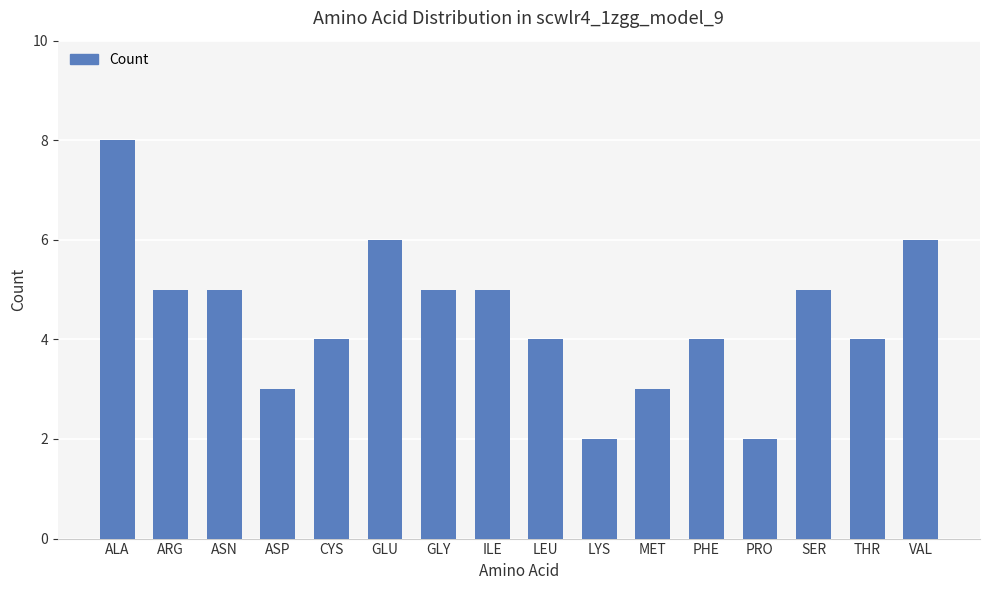

Approximately how many times larger is the value at LEU compared to GLU?

0.7